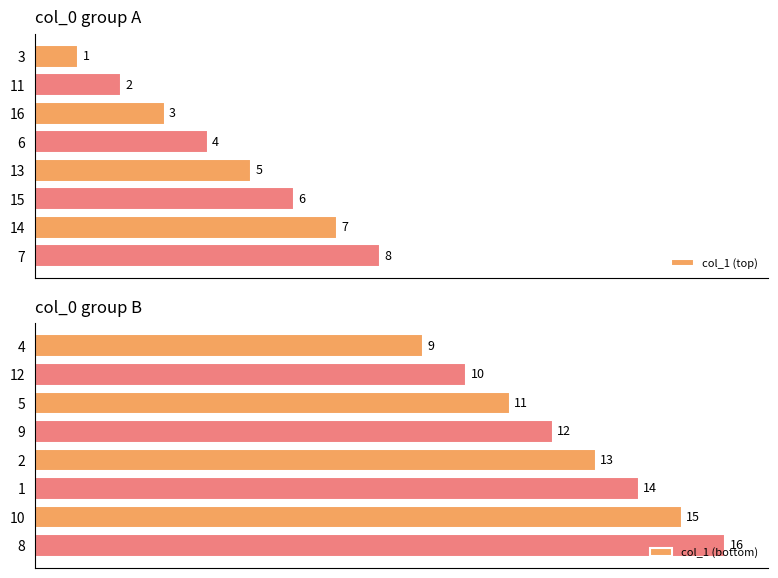

What is the difference between the second highest and minimum values in the col_1 (top) series?

6